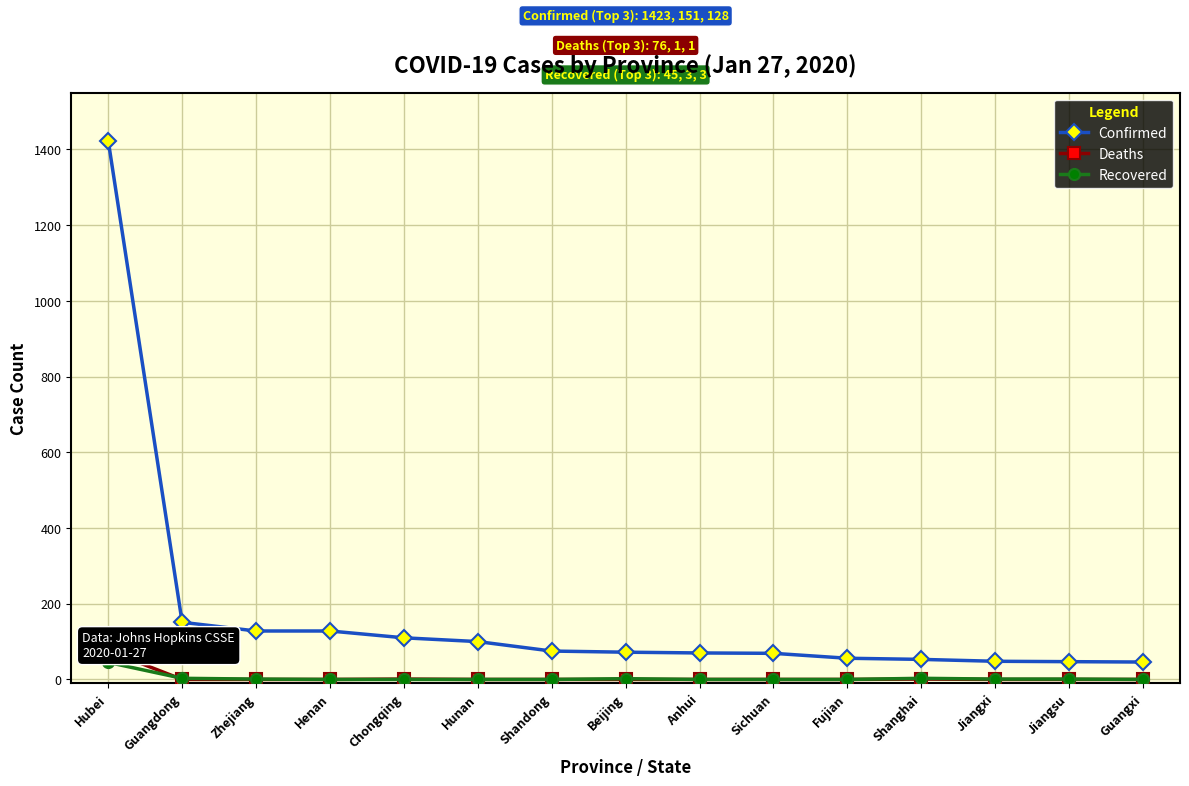

Where do Deaths and Recovered first cross each other?

Hubei and Guangdong